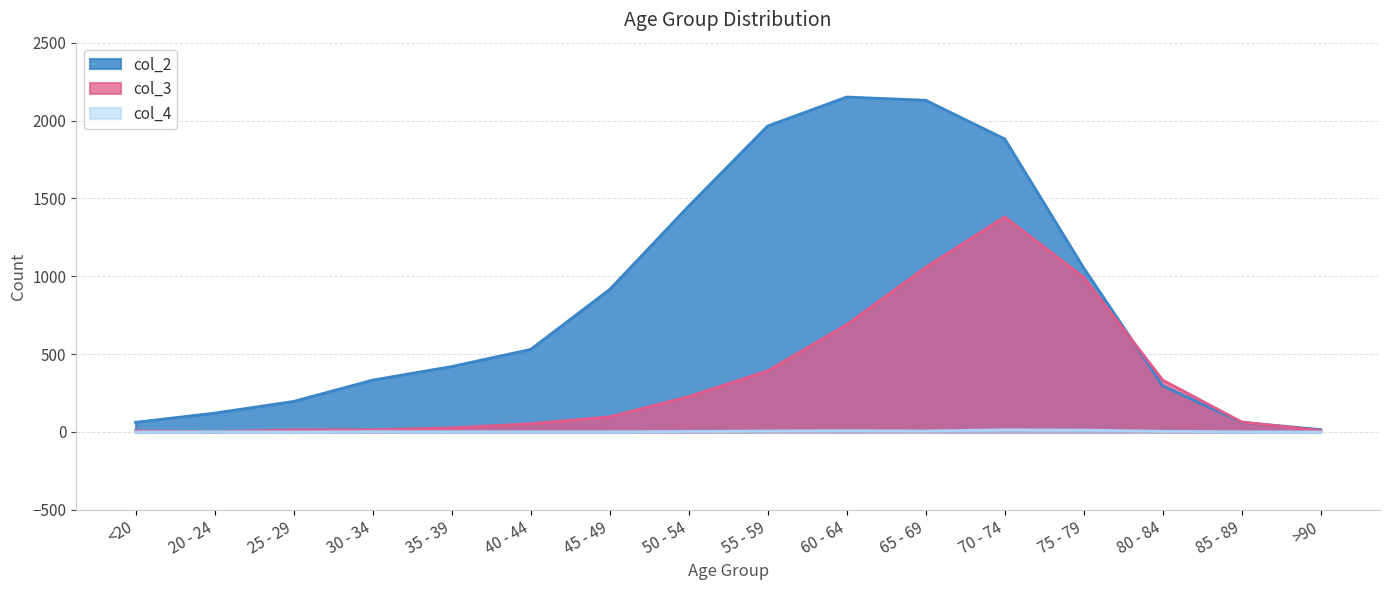

Is it true that col_4 equals 1 at 40 - 44?

True